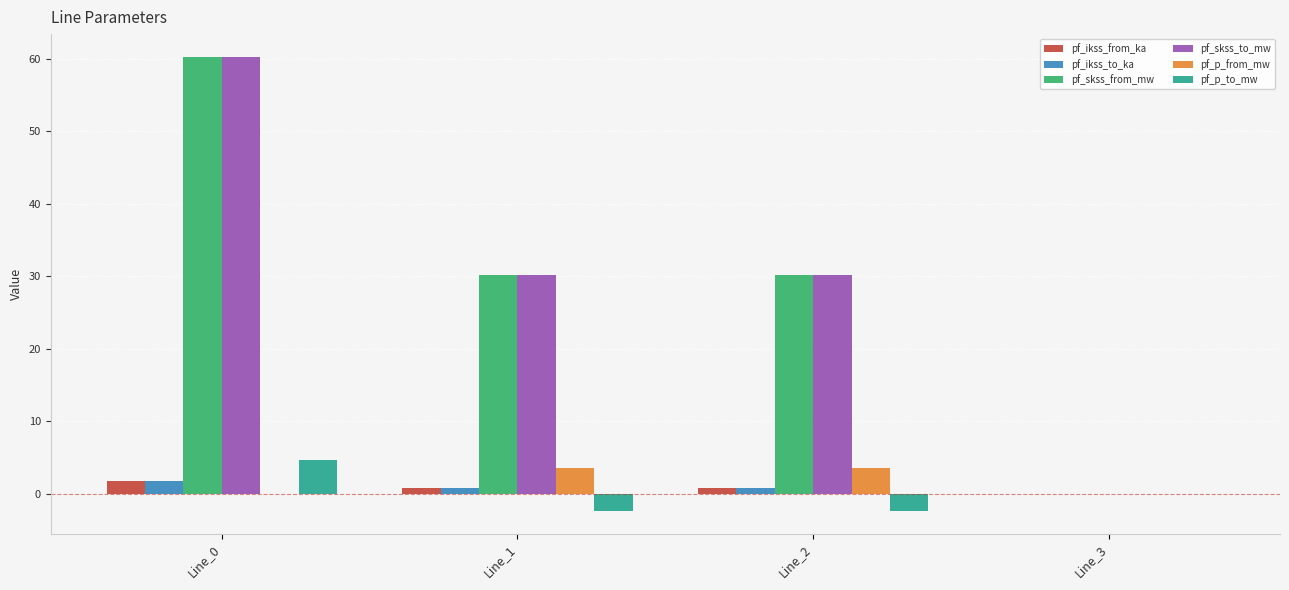

The pf_p_to_mw series shows 2.1 at Line_0. True or false?

False